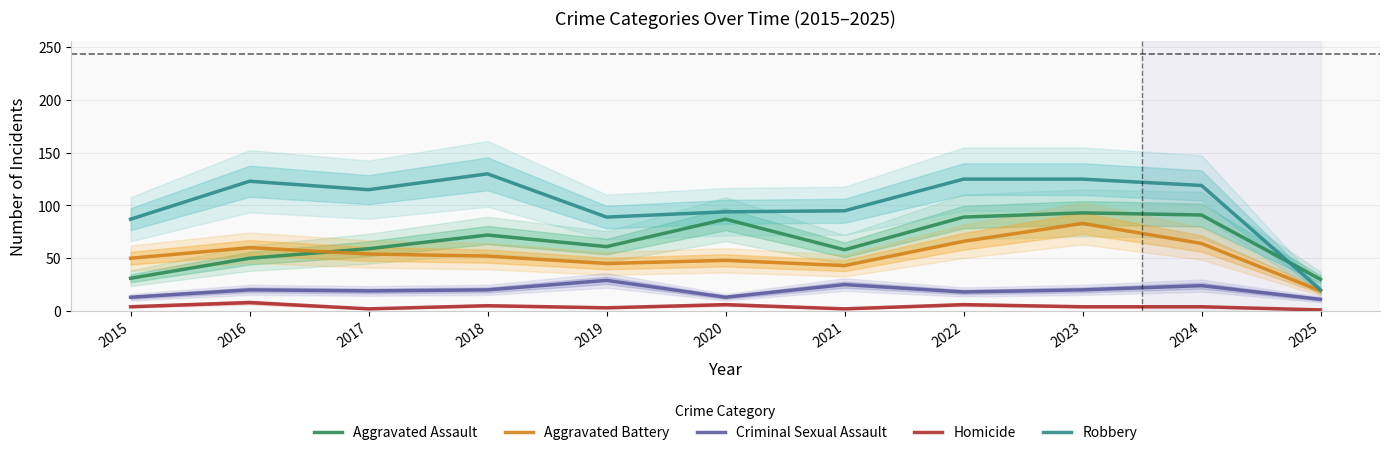

True or false: Robbery and Criminal Sexual Assault intersect in this chart.

False